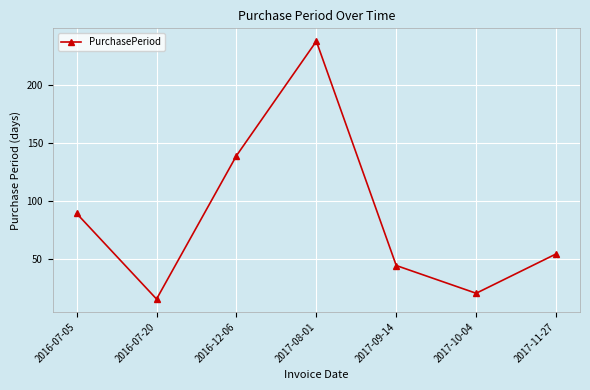

Reading left to right, transcribe all the data shown in this chart.

89	15	139	238	44	20	54